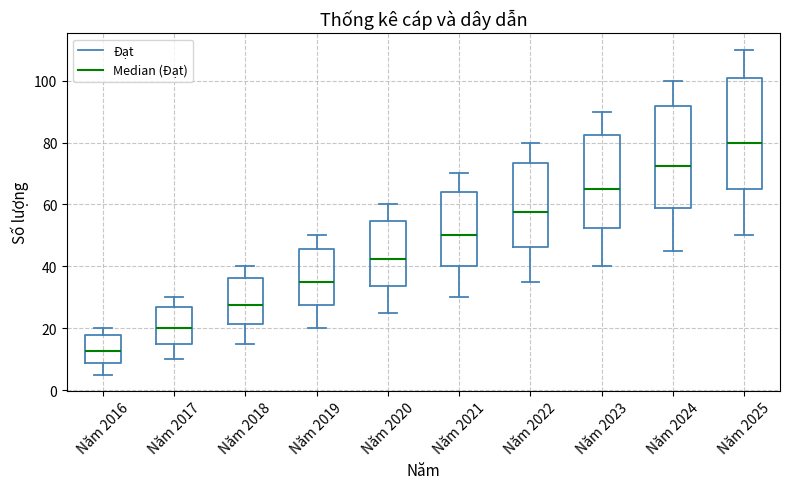

Where does the lower whisker of the box for Năm 2022 end on the y-axis? The values are not printed on the chart, so give them approximately, as read against the axis.

36